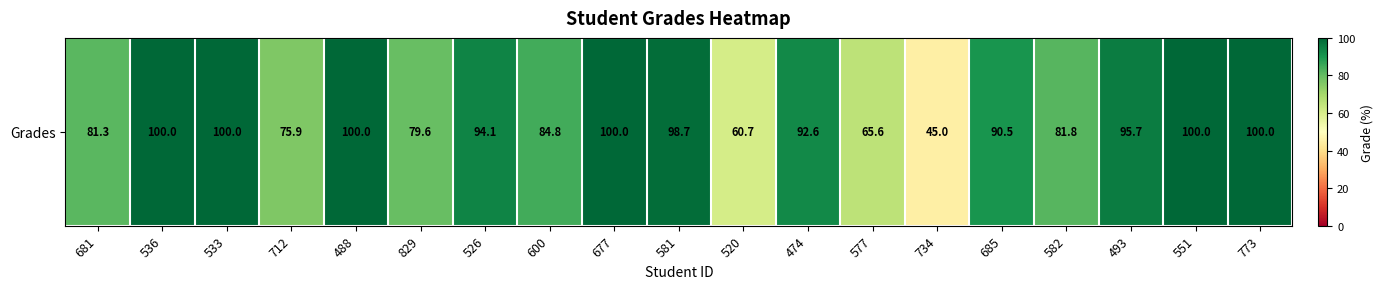

True or false: the data shows 94.1 at 526.

True